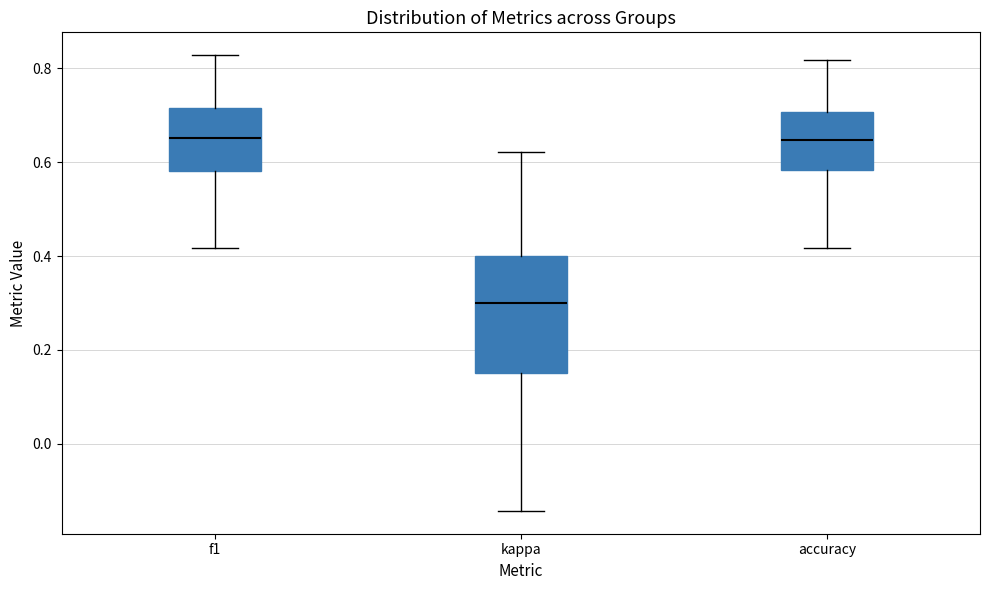

Which box has the lowest median line?

kappa